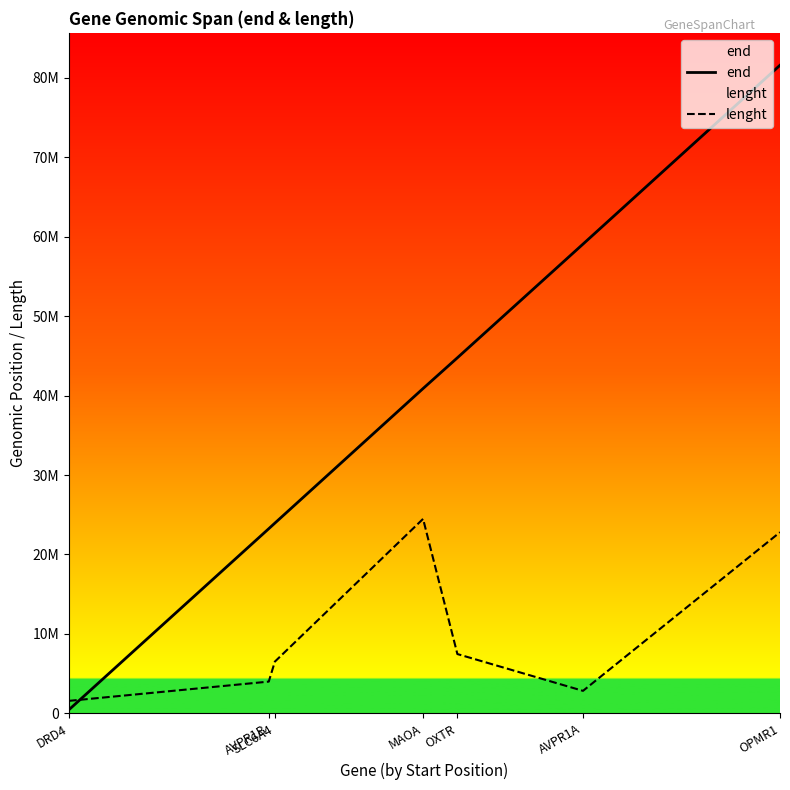

Where is lenght nearest to the value 13023429?

OXTR